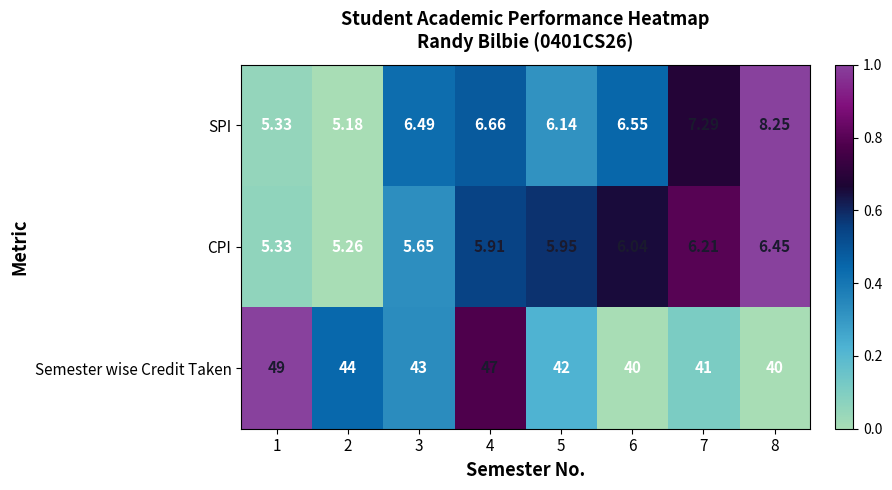

Which series has the largest total across all categories?

Semester wise Credit Taken